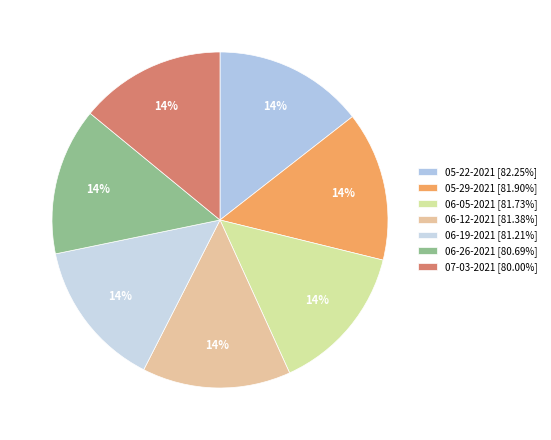

Does 07-03-2021 represent more than half of the total?

No